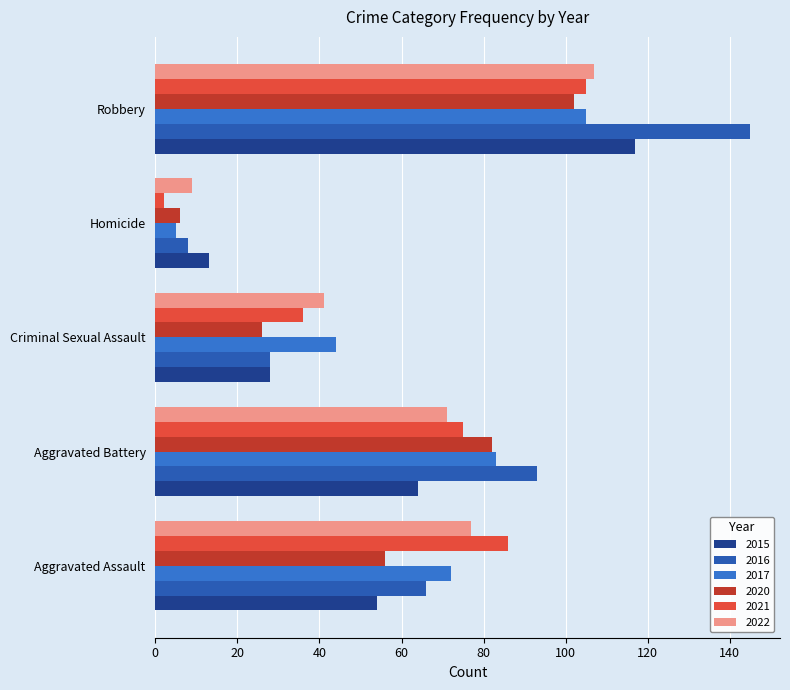

What is the label of the 1st bar from the left?

Aggravated Assault